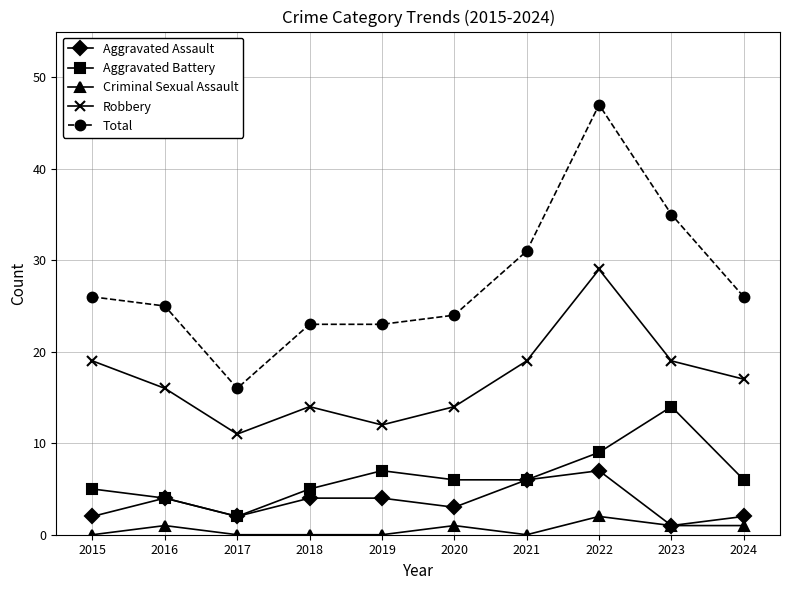

How many data points does each series have?

10